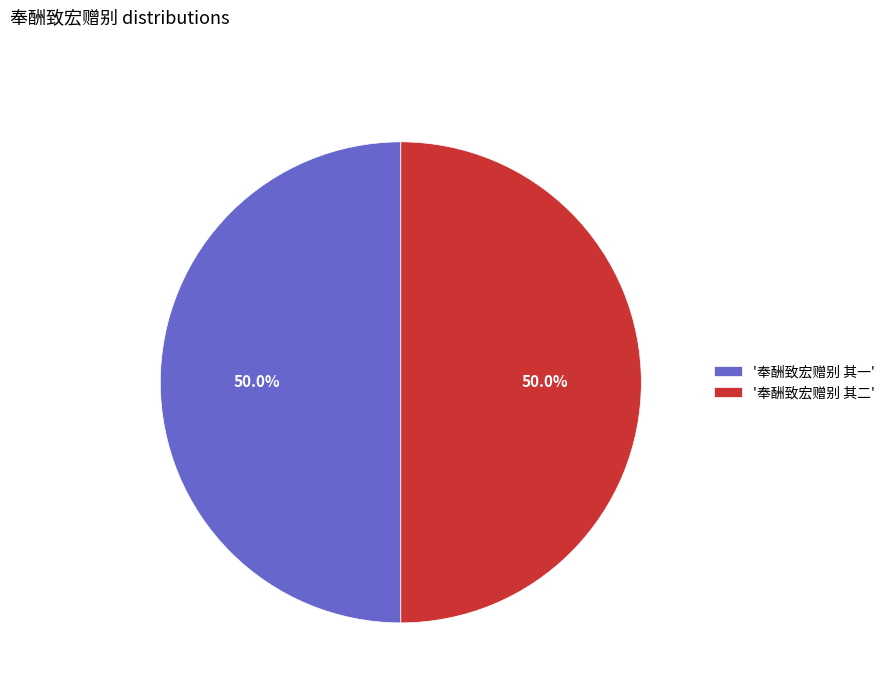

How many segments does this pie chart have?

2